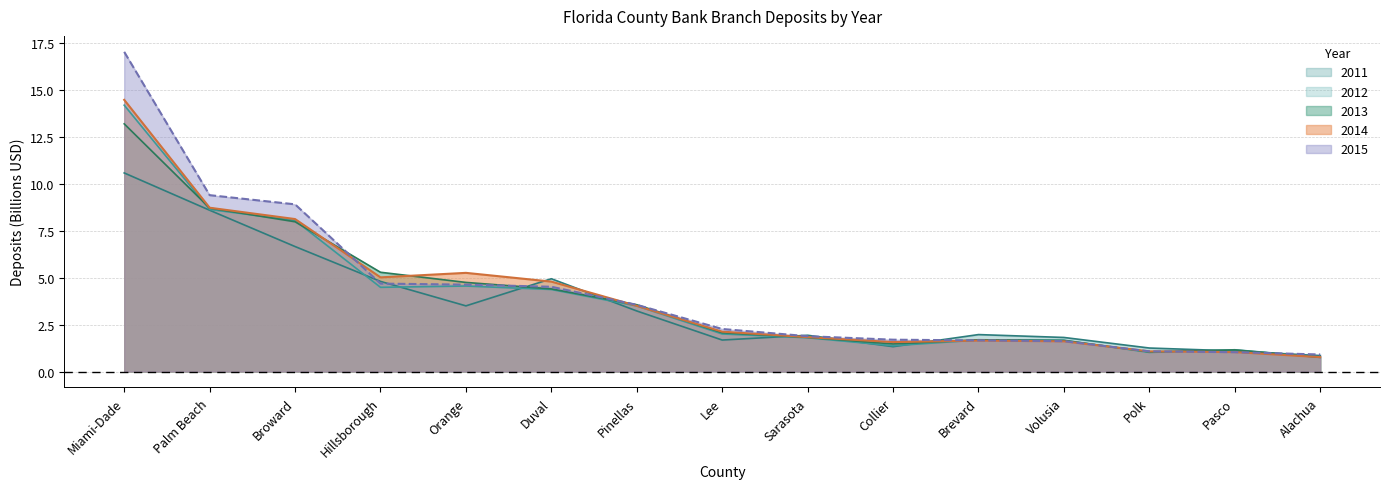

Where do 2013 and 2014 first cross each other?

Broward and Hillsborough